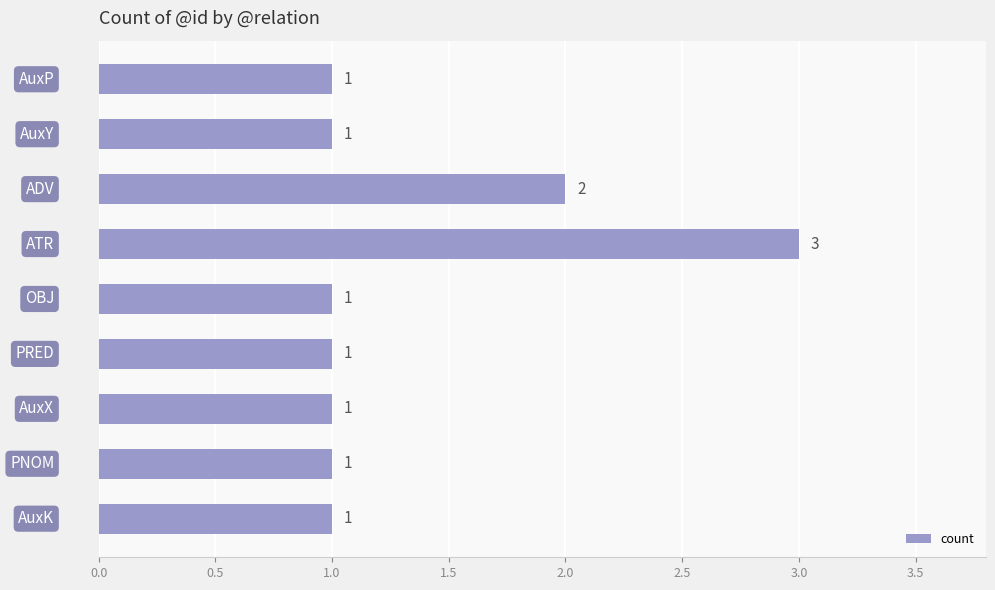

What is the value of the 8th bar from the top?

1